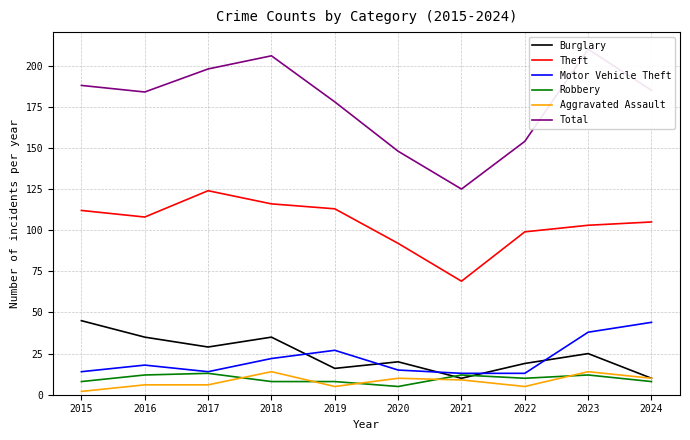

What is the difference between the Motor Vehicle Theft values at 2024 and 2023?

6